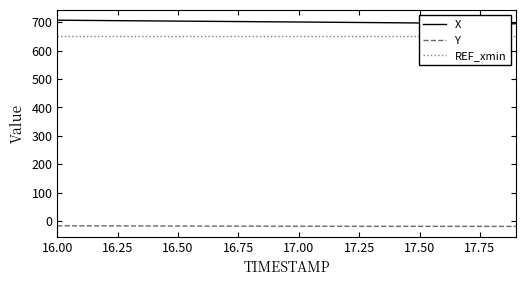

At which label does REF_xmin reach its peak?

16.00